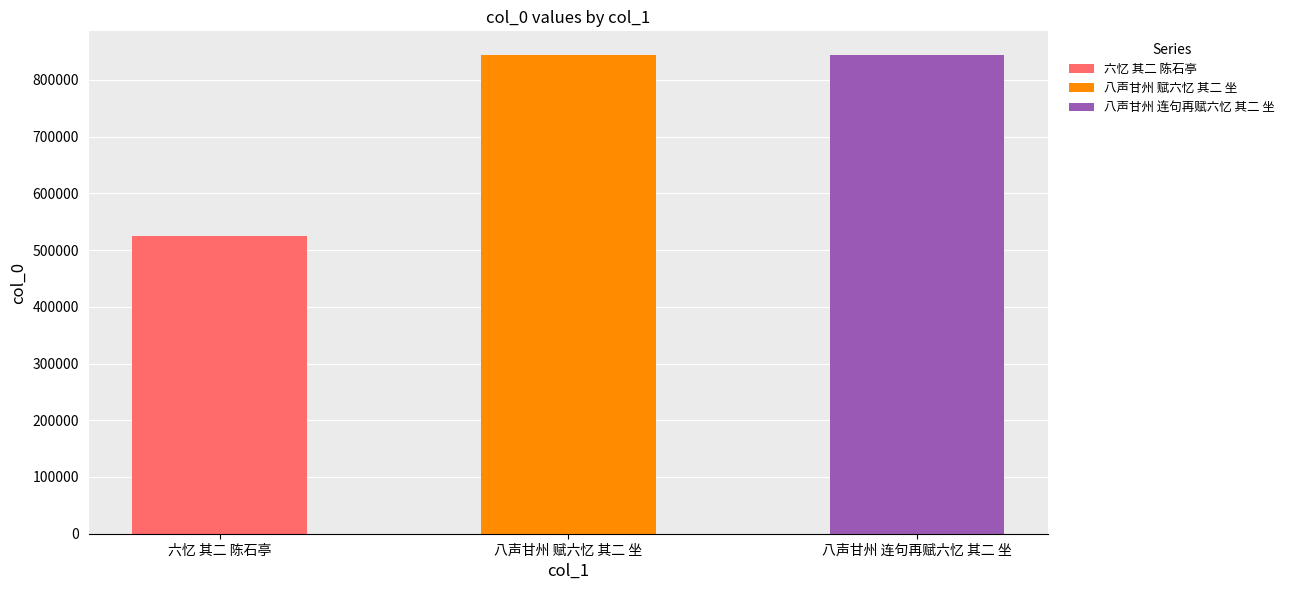

Reading right to left, list all the values displayed in this chart.

843421	843415	525336